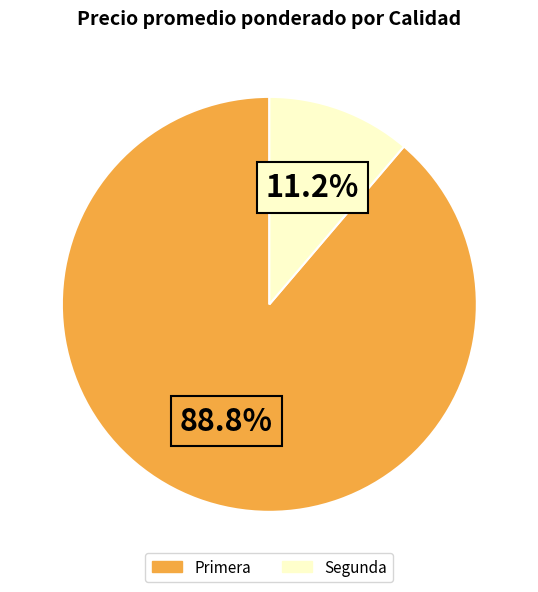

What is the majority slice?

Primera